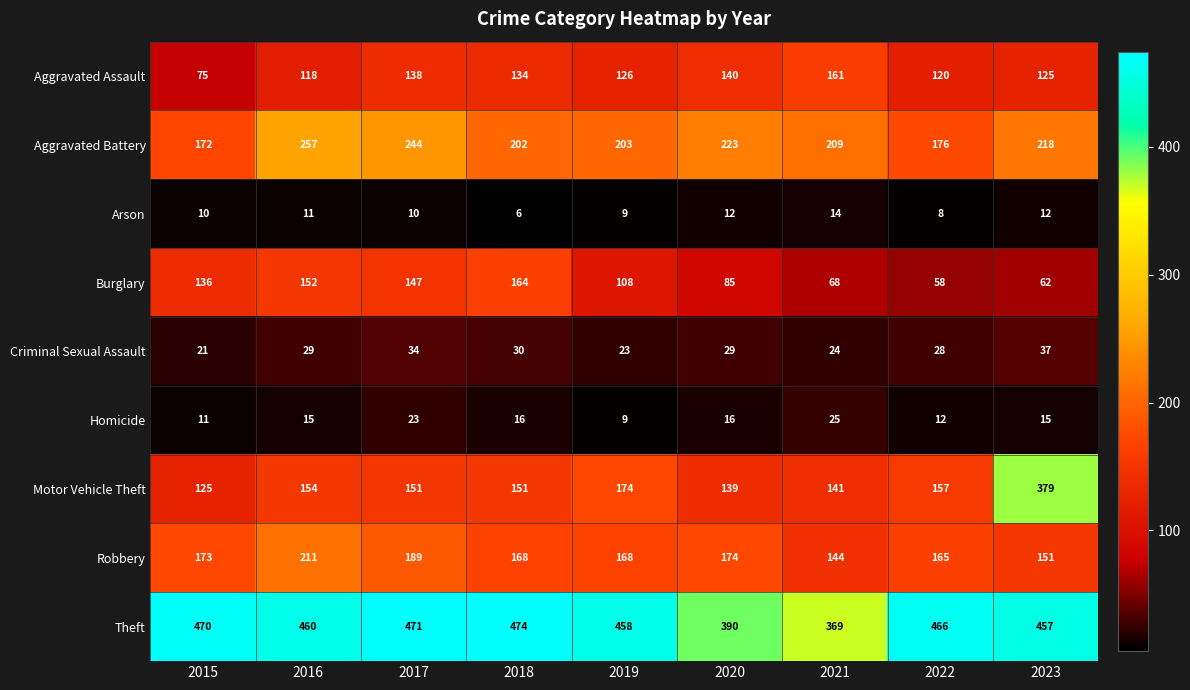

List the series in order of their peak value, lowest first.

Arson, Homicide, Criminal Sexual Assault, Aggravated Assault, Burglary, Robbery, Aggravated Battery, Motor Vehicle Theft, Theft